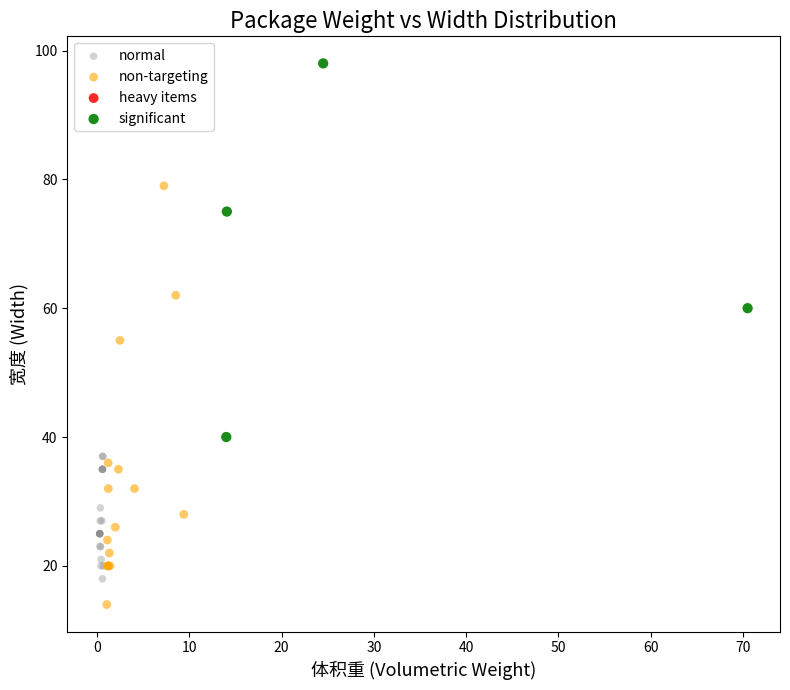

Which series contains the lowest Y value?

non-targeting